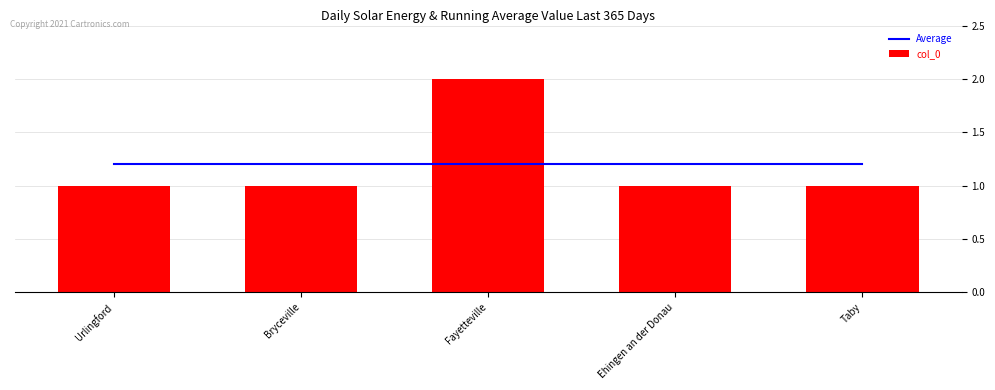

What is the total value across all series at Bryceville?

2.2